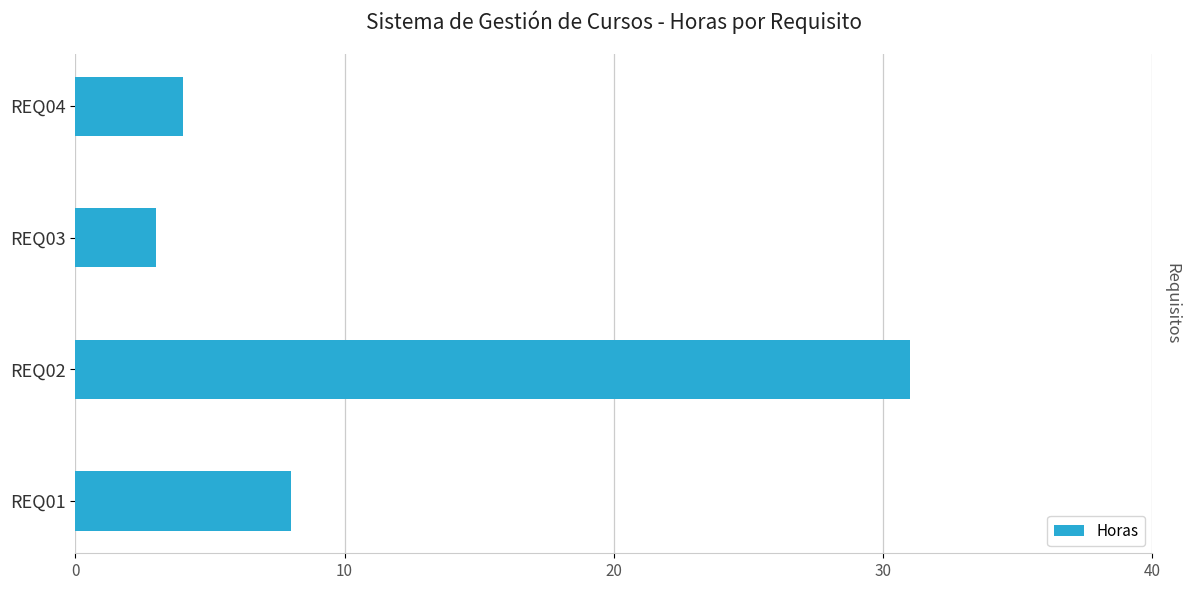

List the labels in order of value, largest first.

REQ02, REQ01, REQ04, REQ03